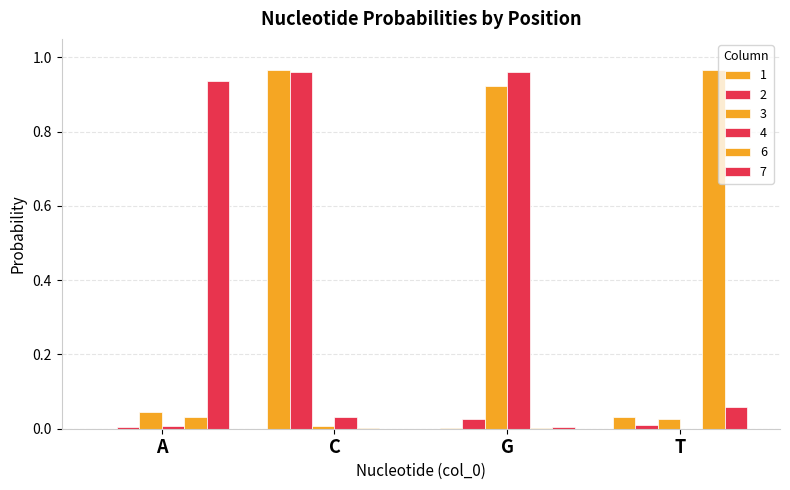

What is the sum of the 1 values at A and C?

1.0